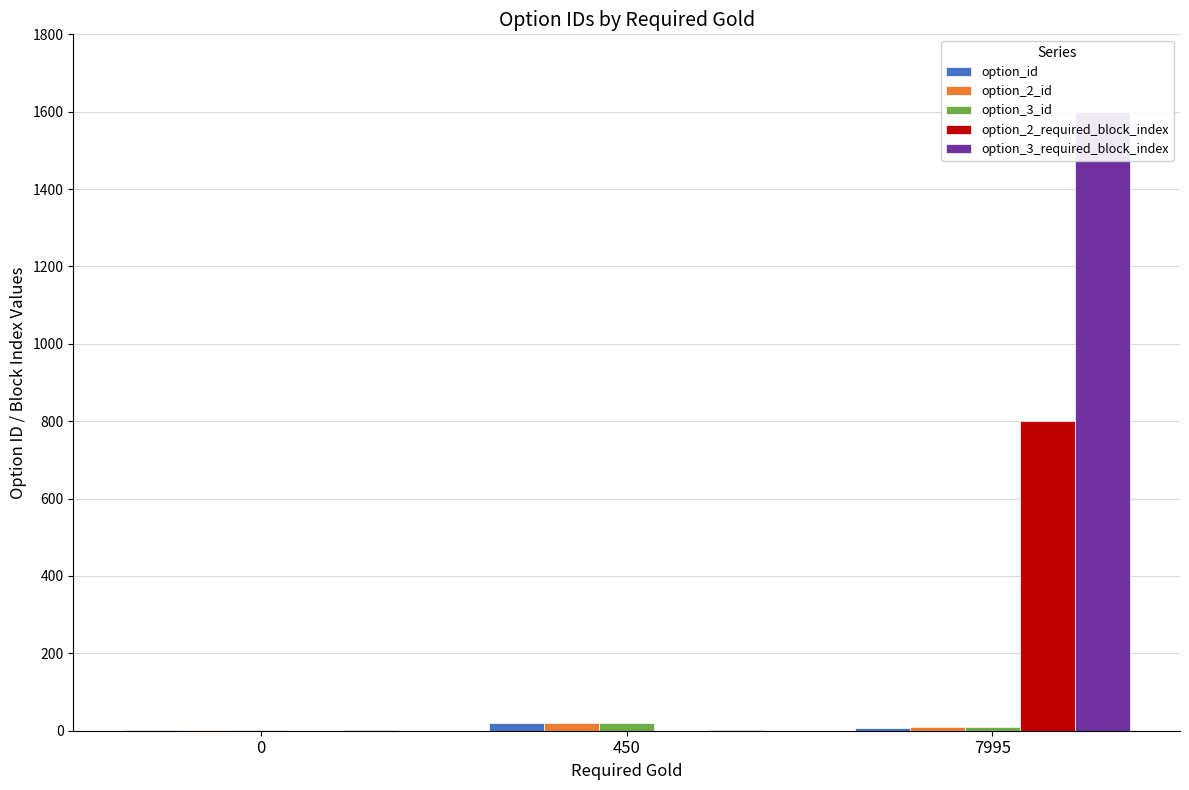

True or false: option_2_id has a value of 1 at 0.

False